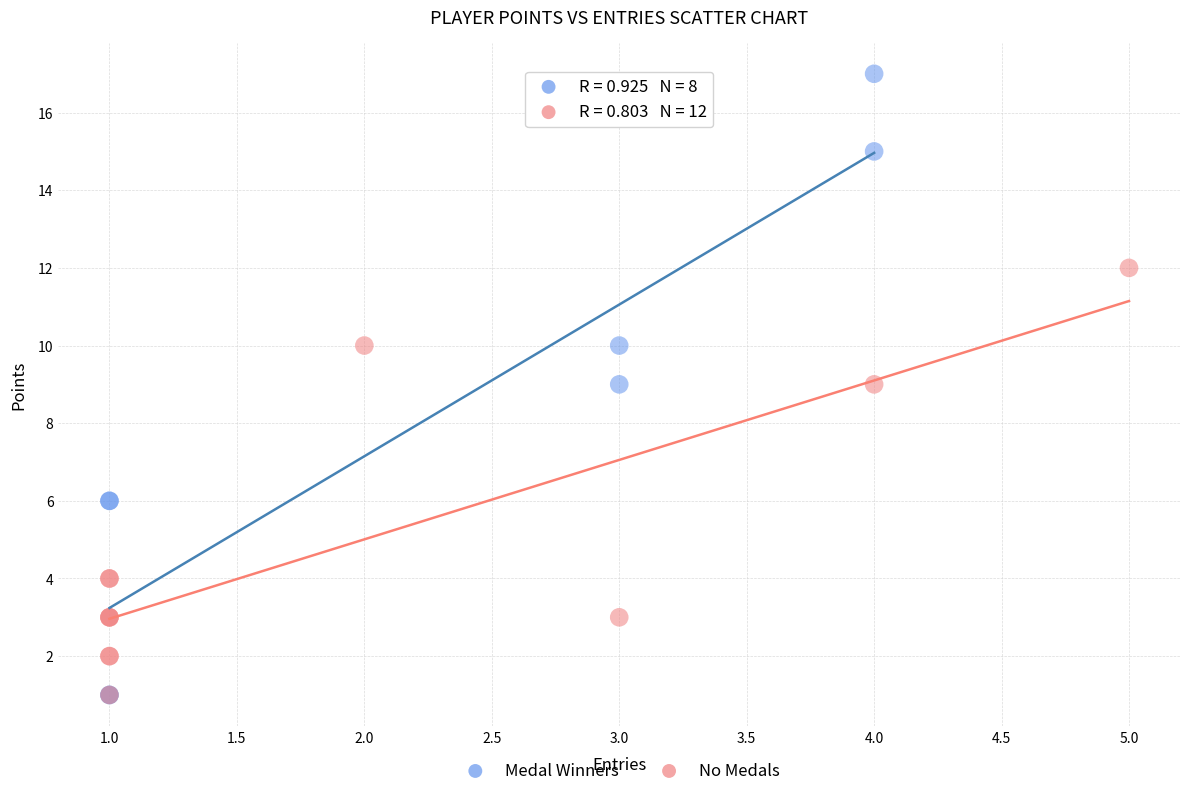

What are all the series names shown in the legend?

Medal Winners, No Medals